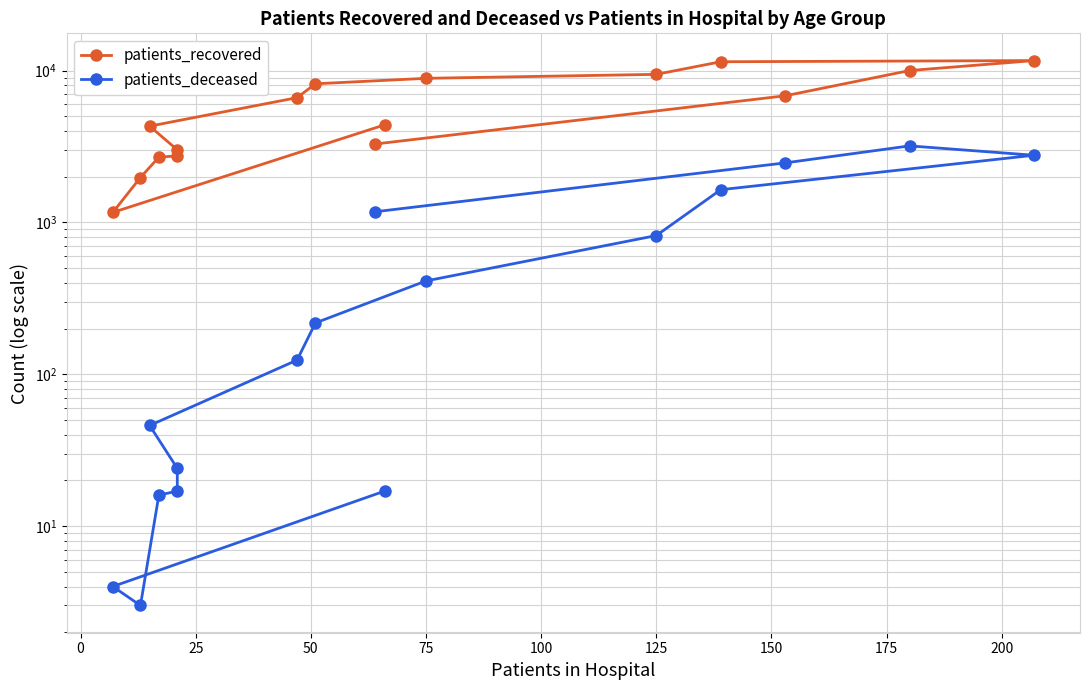

How many interior local peaks does the patients_deceased series have?

1